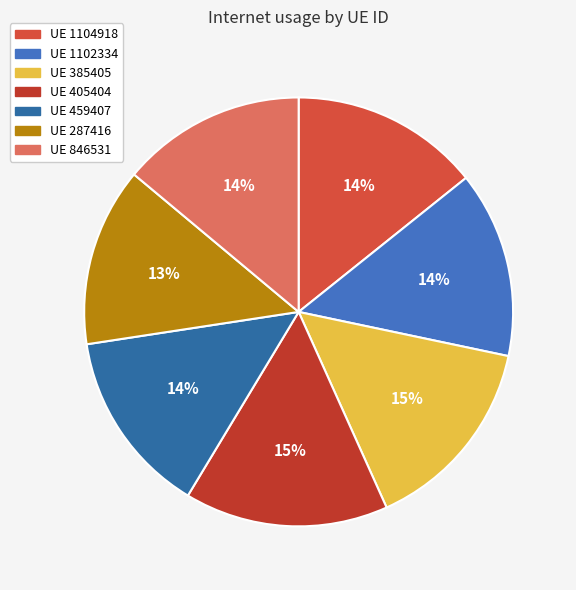

Is there any slice that represents more than half of the pie?

No